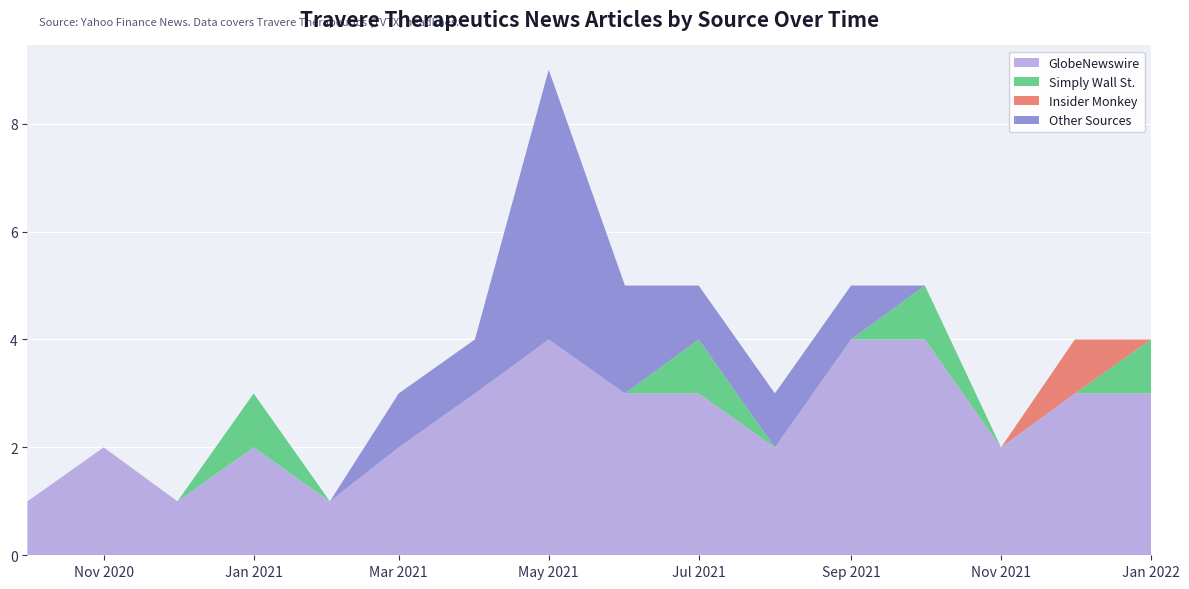

Reading left to right, transcribe all the data shown in this chart.

GlobeNewswire: 1	2	1	2	1	2	3	4	3	3	2	4	4	2	3	3
Simply Wall St.: 0	0	0	1	0	0	0	0	0	1	0	0	1	0	0	1
Insider Monkey: 0	0	0	0	0	0	0	0	0	0	0	0	0	0	1	0
Other Sources: 0	0	0	0	0	1	1	5	2	1	1	1	0	0	0	0